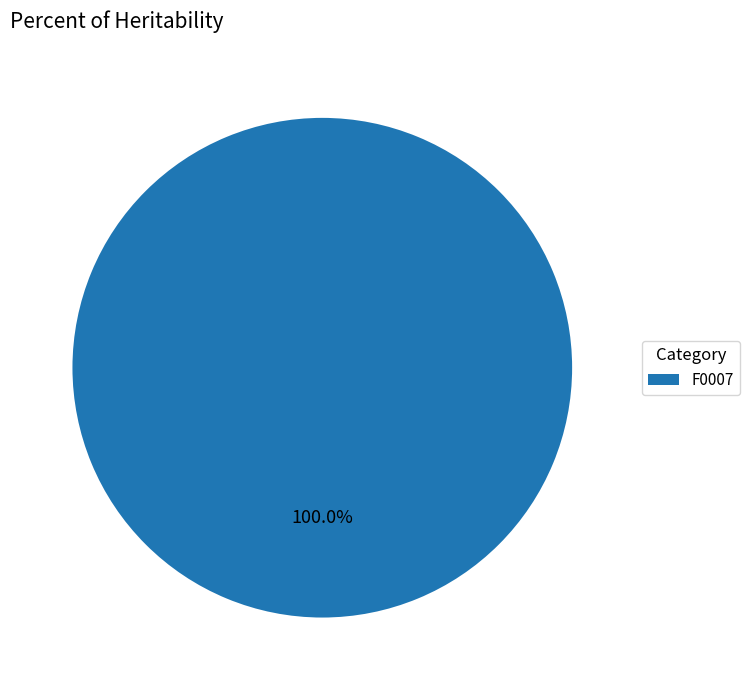

How many slices are in this pie chart?

1